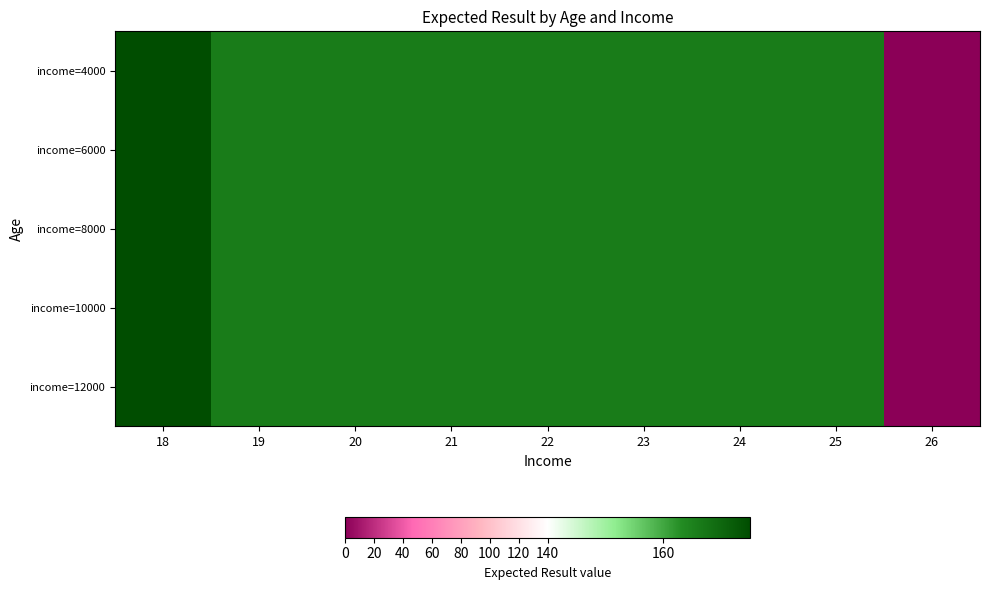

Which category has the lowest value across all series?

26